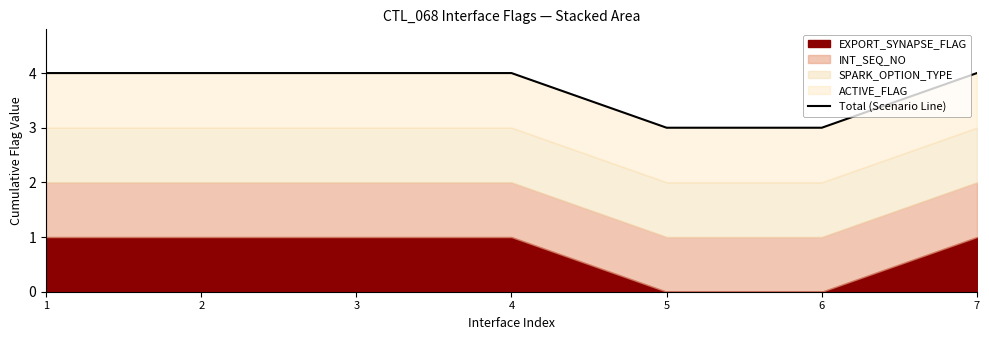

Is it true that the value at 1 is 6?

False